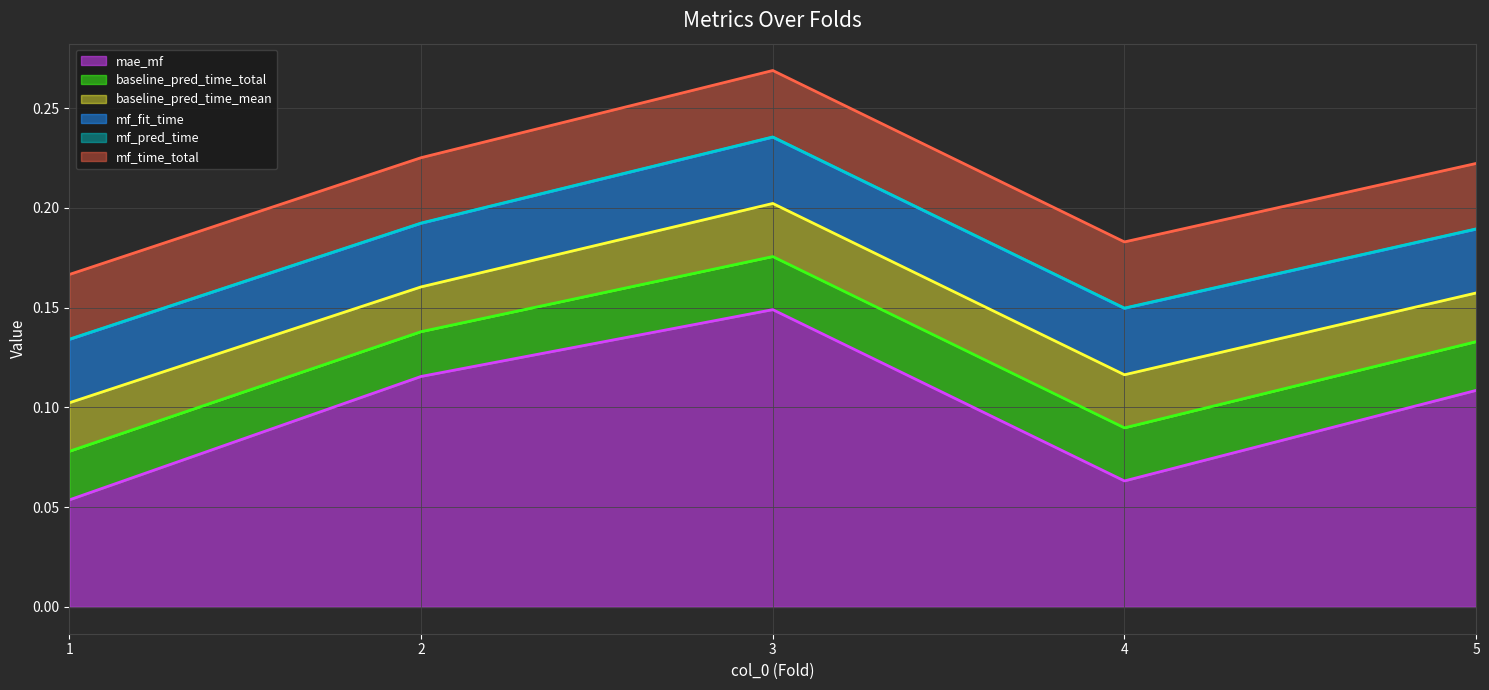

Reading right to left, list all the values displayed in this chart.

mae_mf: 5=0.1	4=0.1	3=0.1	2=0.1	1=0.1
baseline_pred_time_total: 5=0.0	4=0.0	3=0.0	2=0.0	1=0.0
baseline_pred_time_mean: 5=0.0	4=0.0	3=0.0	2=0.0	1=0.0
mf_fit_time: 5=0.0	4=0.0	3=0.0	2=0.0	1=0.0
mf_pred_time: 5=0.0	4=0.0	3=0.0	2=0.0	1=0.0
mf_time_total: 5=0.0	4=0.0	3=0.0	2=0.0	1=0.0